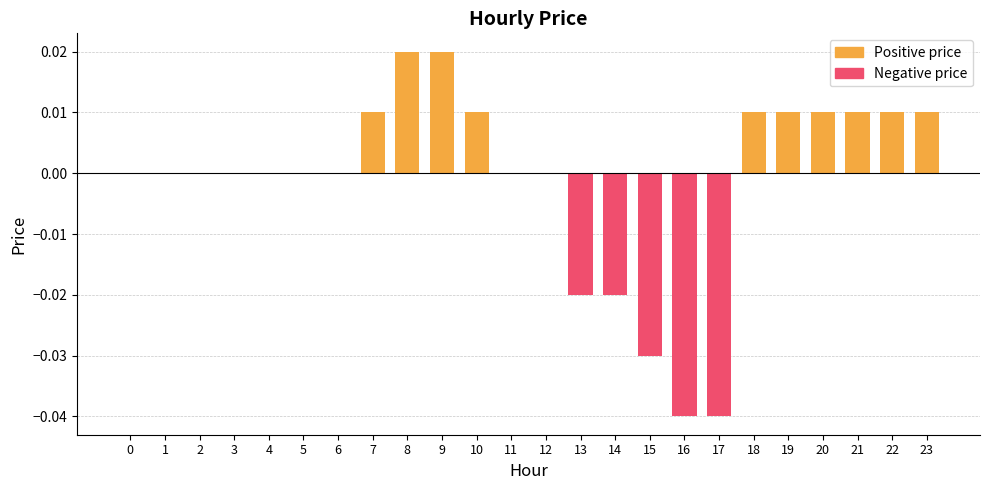

Which has a higher value, 15 or 17?

15